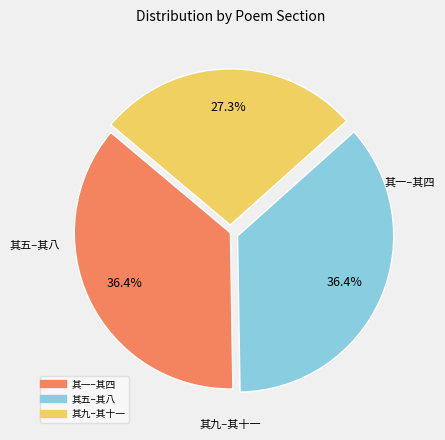

How many slices are in this pie chart?

3